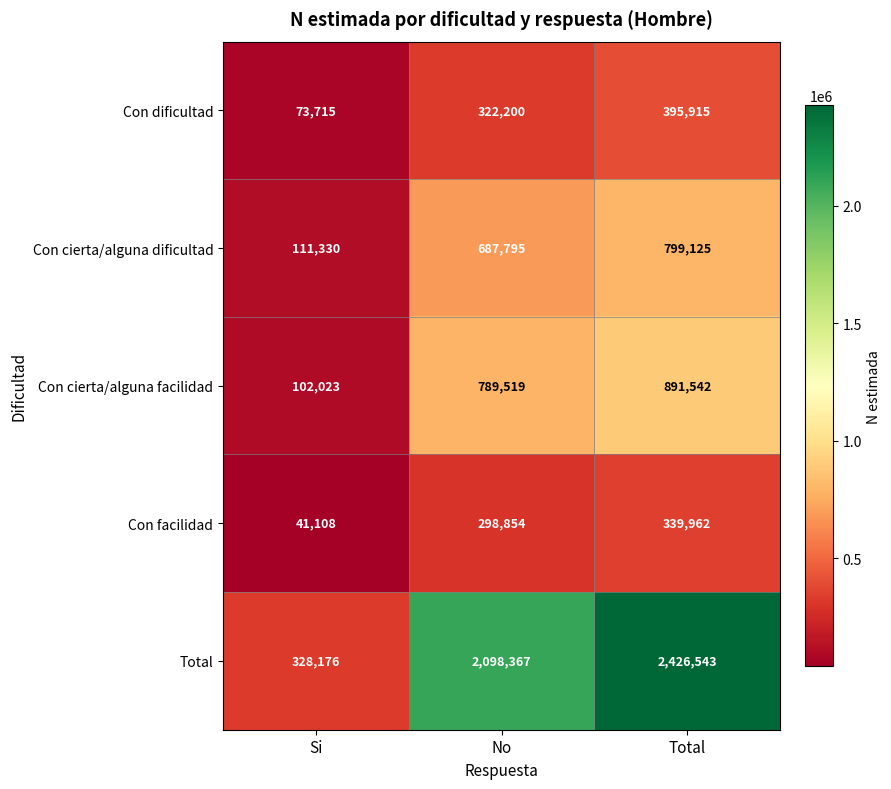

What is the difference between the Con cierta/alguna dificultad values at Si and No?

576465